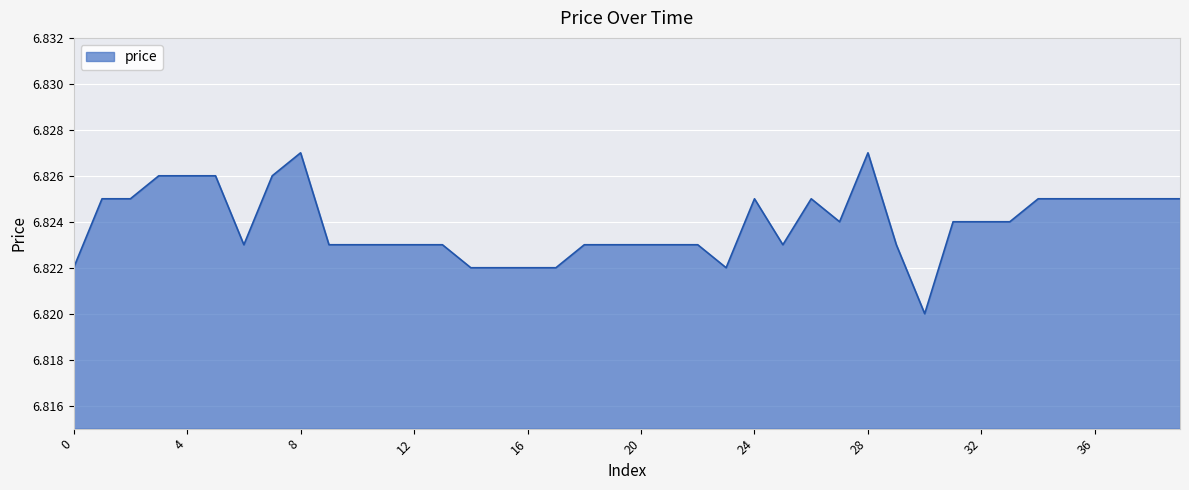

What is the label of the 19th point from the left?

18